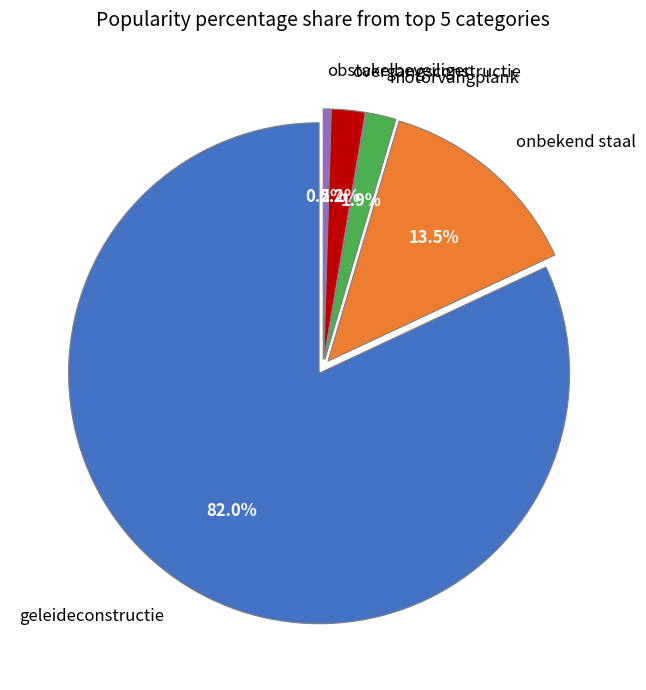

To the nearest percent, what is the combined percentage of overgangsconstructie and motorvangplank?

4%